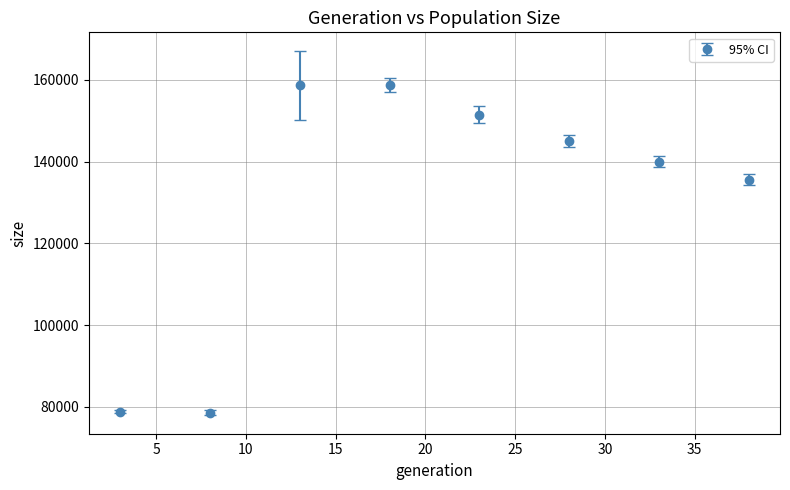

What is the difference between the second highest and minimum values?

80132.0